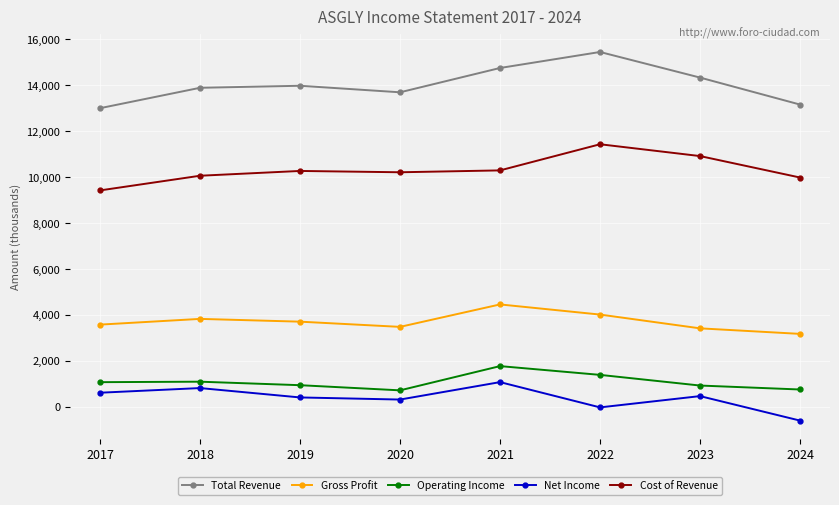

The value of Total Revenue at 2022 is 15438.1. True or false?

True